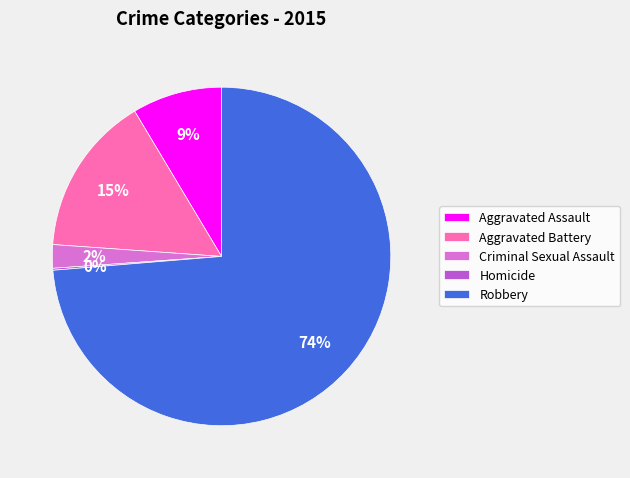

Which category has the biggest portion of the pie?

Robbery